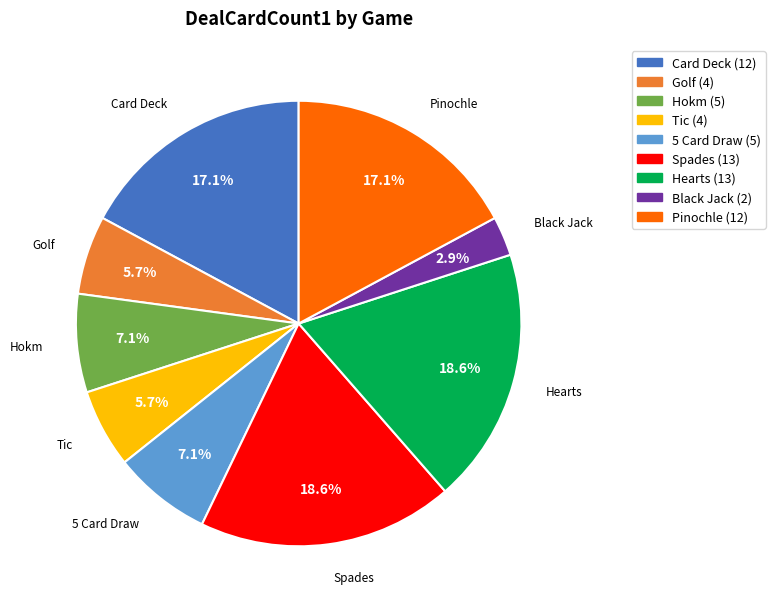

How many segments does this pie chart have?

9